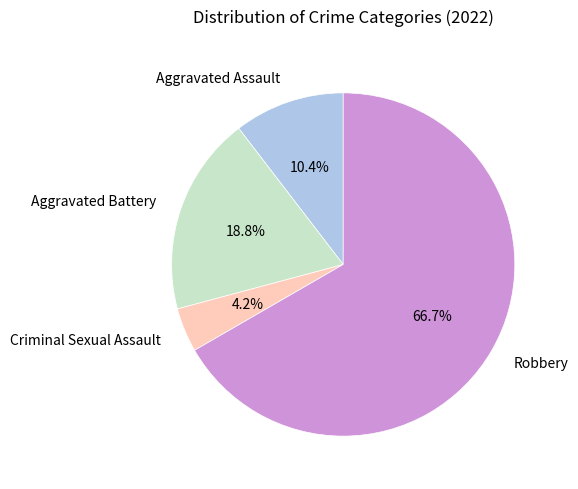

Do Robbery and Aggravated Battery together represent more than half of the pie?

Yes